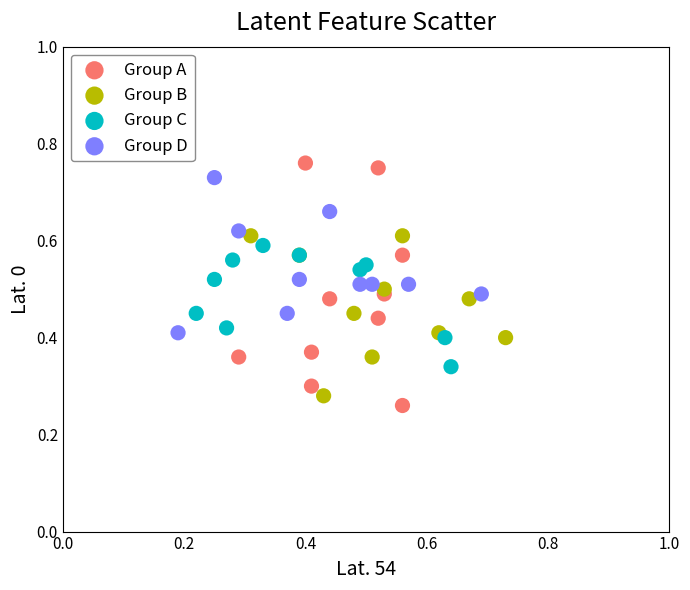

Which series reaches the minimum Y coordinate?

Group A